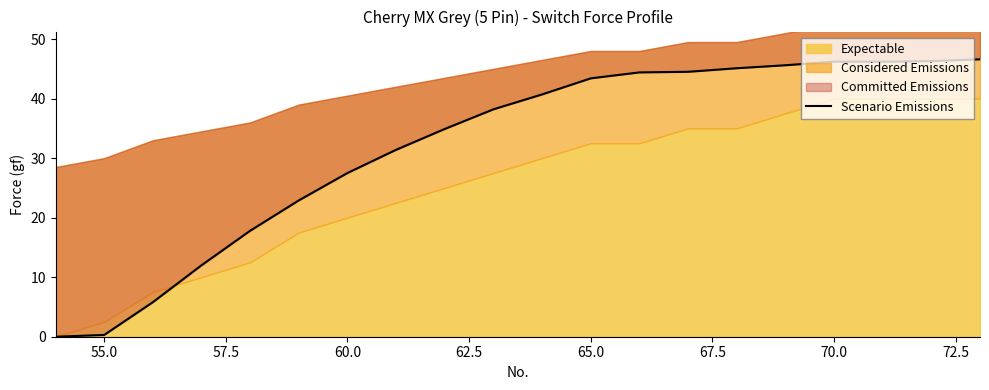

Is it true that the value at 65.0 is 17.0?

False